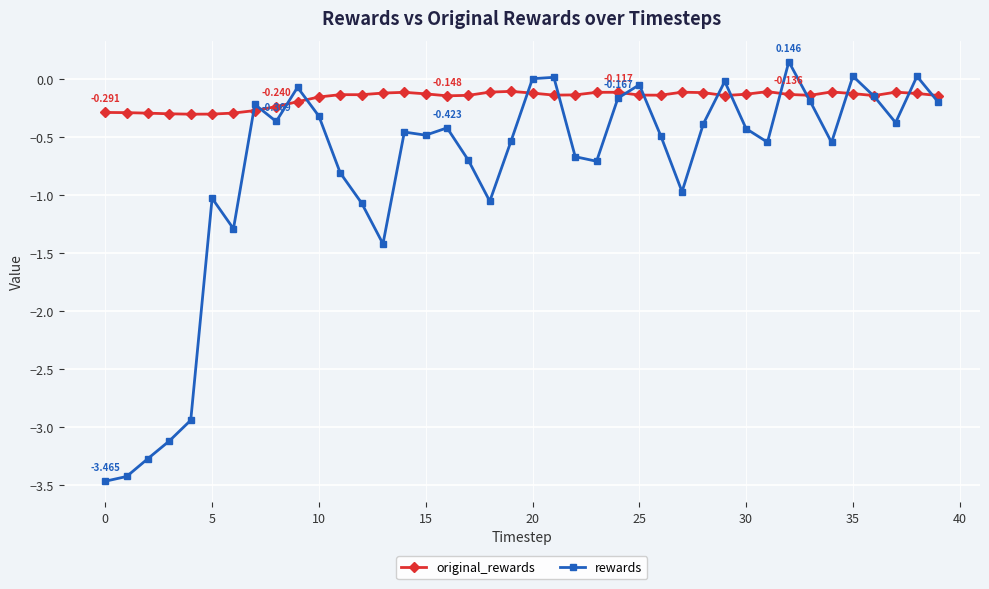

Rank the series by their average value, from lowest to highest.

rewards, original_rewards